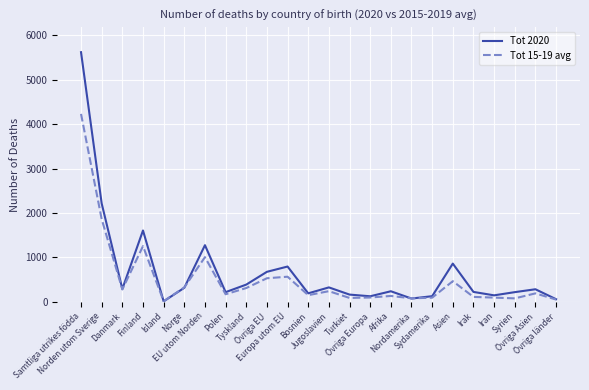

What is the sum of all Tot 2020 values?

16377.0